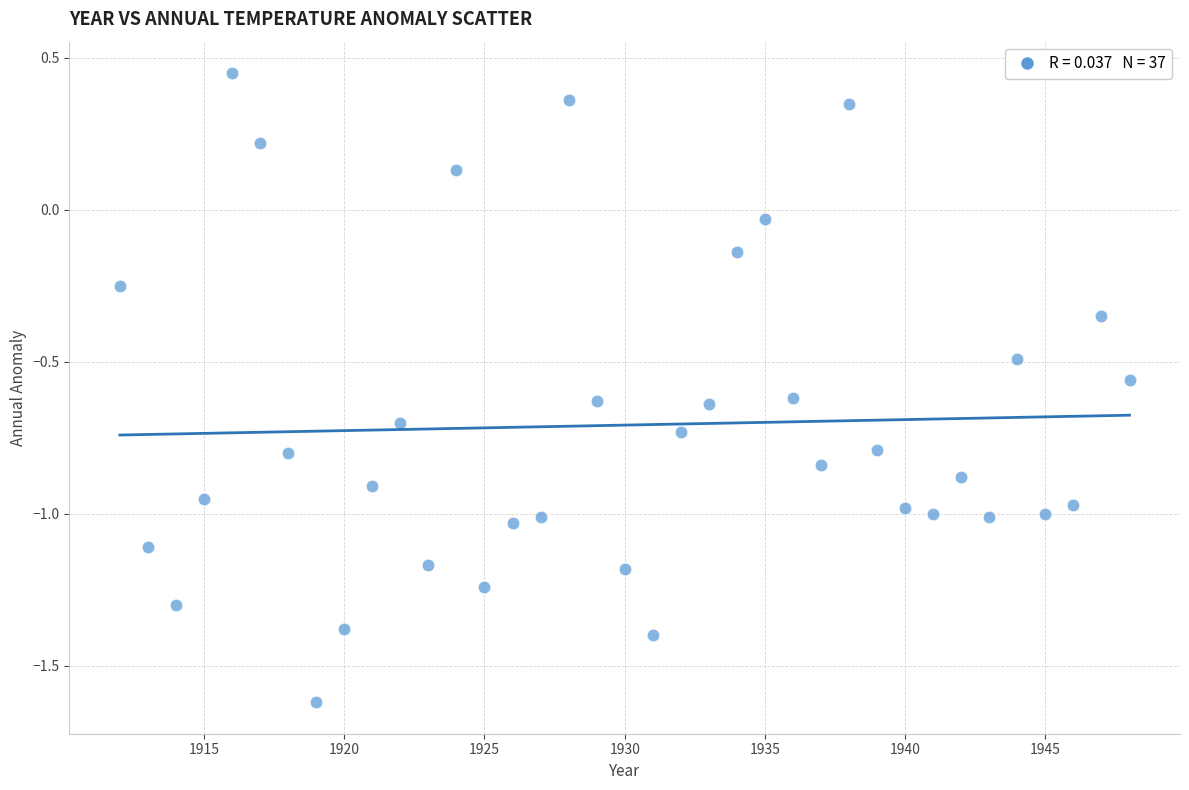

What is the range of Y values (max minus min)?

2.1